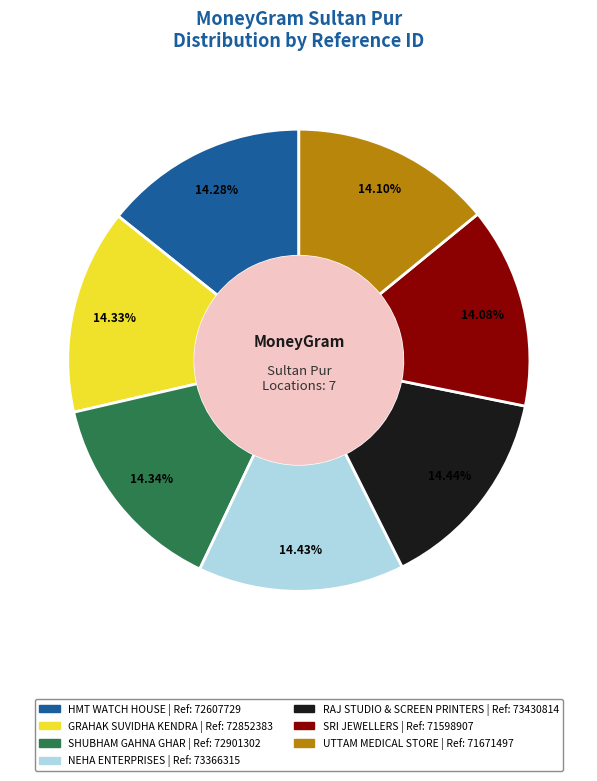

Is there a majority slice in this chart?

No